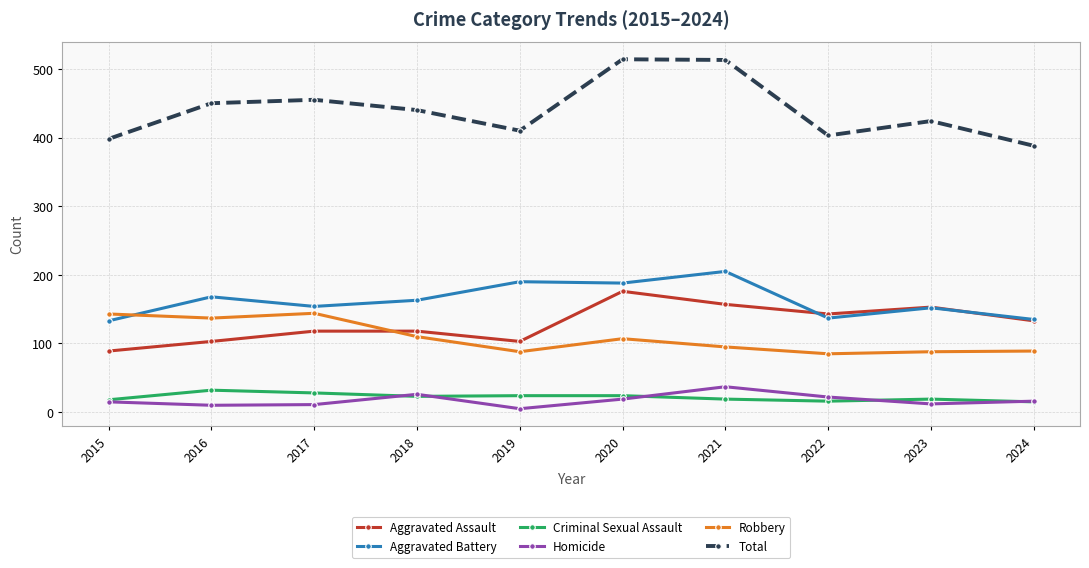

Does the chart have visible grid lines?

Yes